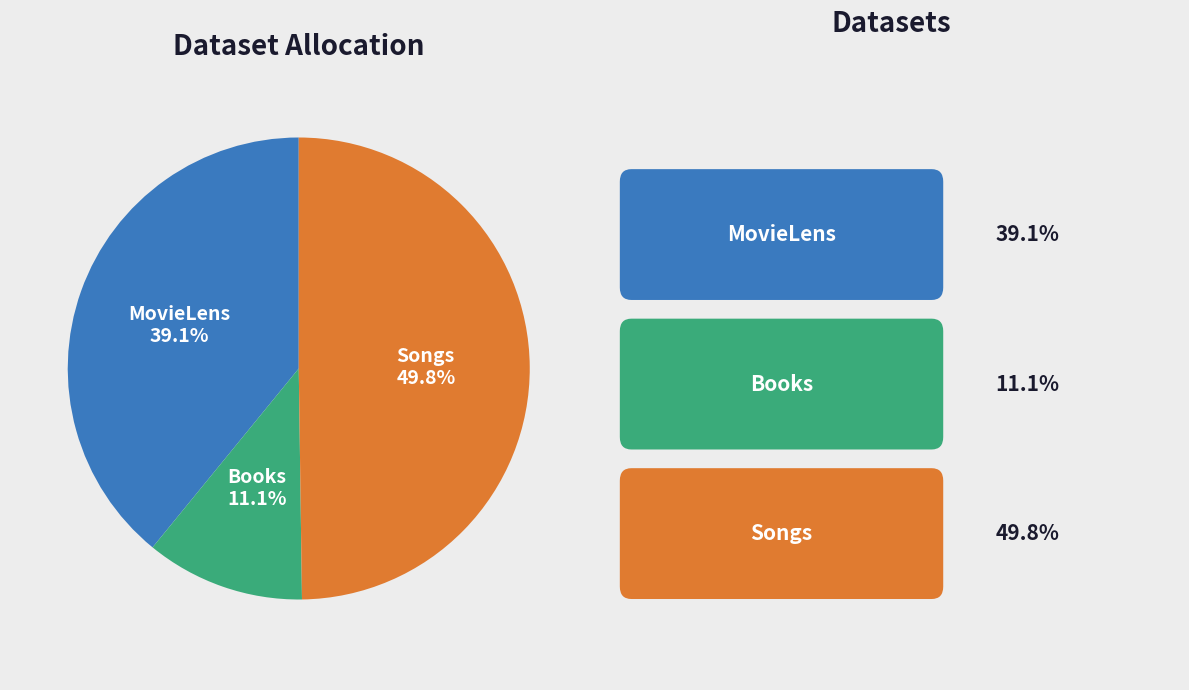

How many slices are in this pie chart?

3